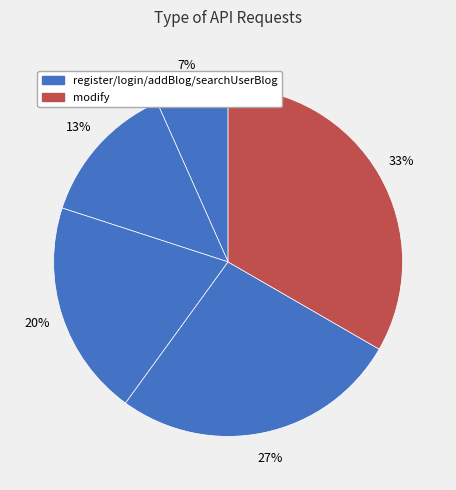

What is the smallest slice in the pie chart?

register